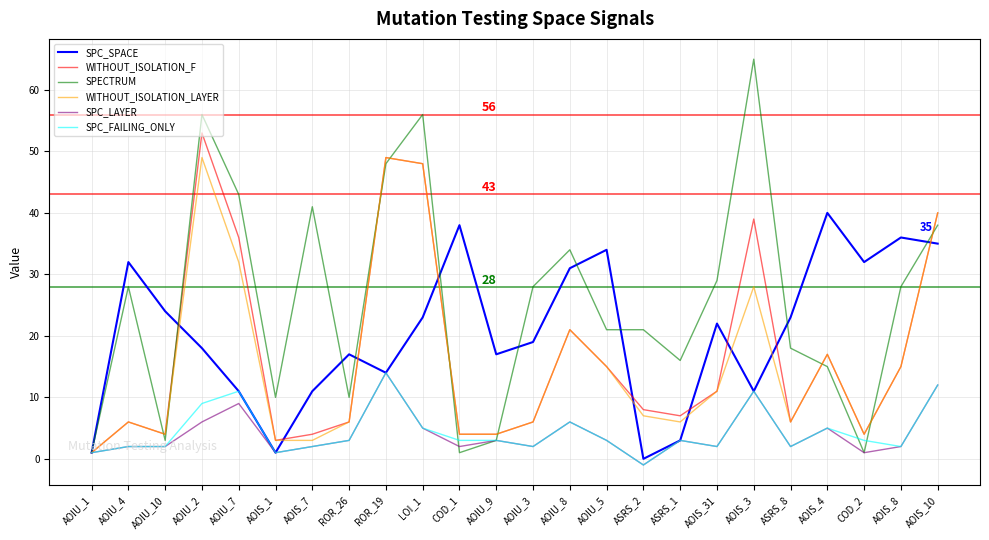

Between AOIU_4 and AOIU_7, which series saw the biggest shift?

WITHOUT_ISOLATION_F